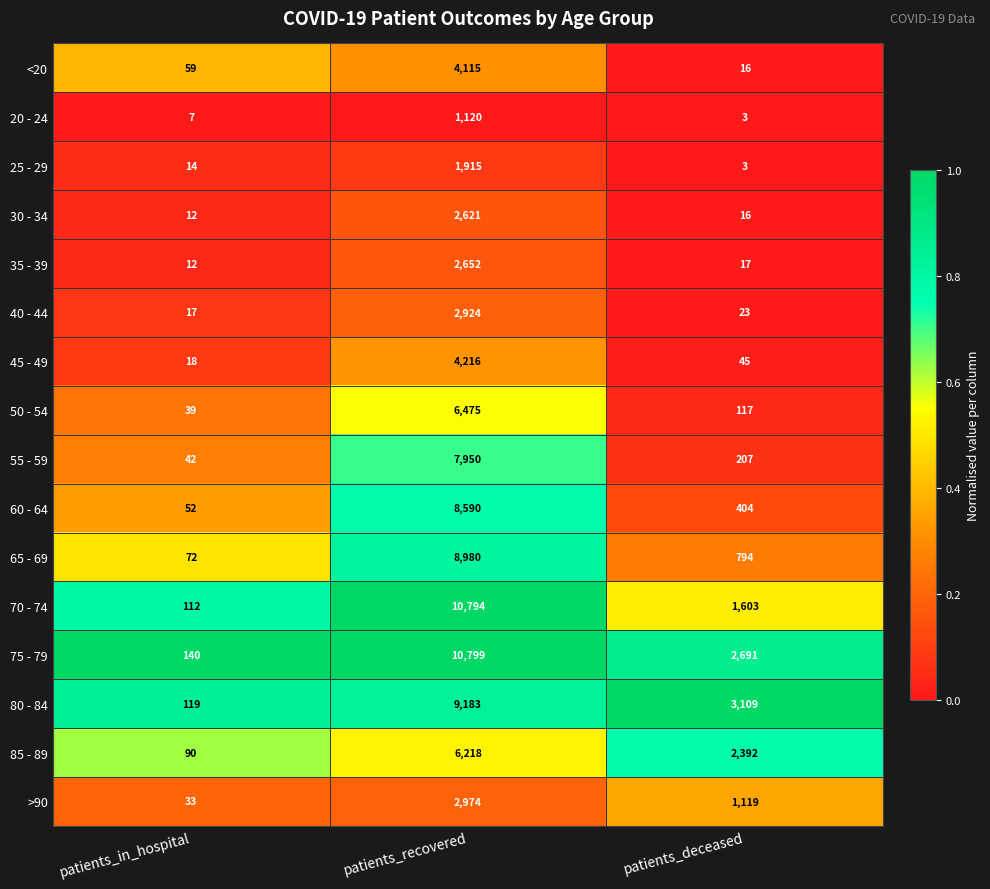

What is the sum of all 45 - 49 values?

4279